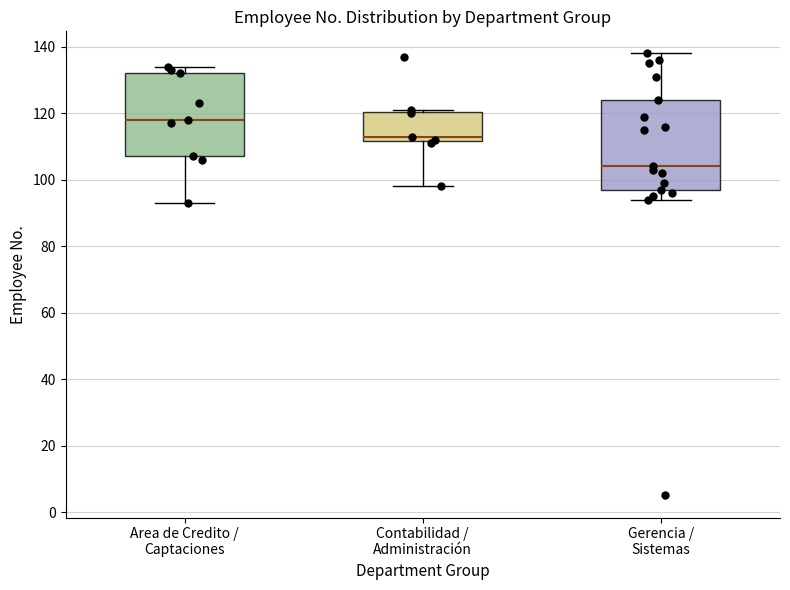

Comparing the boxes themselves (not the whiskers), which one is the tallest?

Gerencia / Sistemas